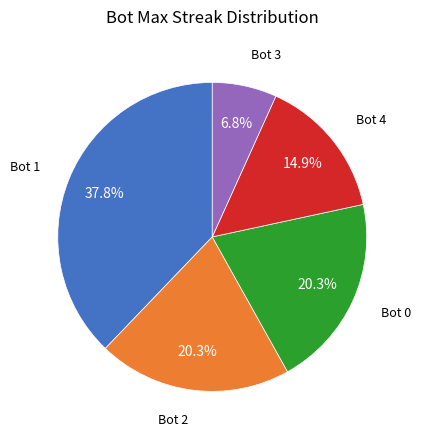

Do Bot 2 and Bot 4 together represent more than half of the pie?

No